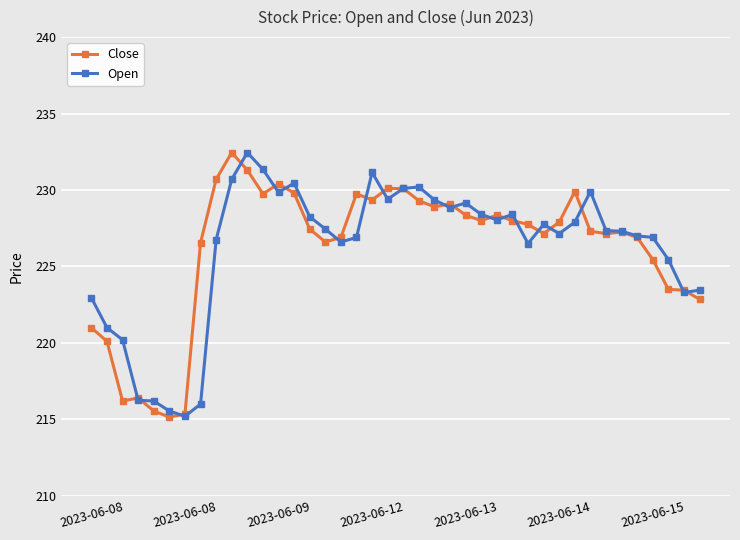

How many data points does each series have?

40